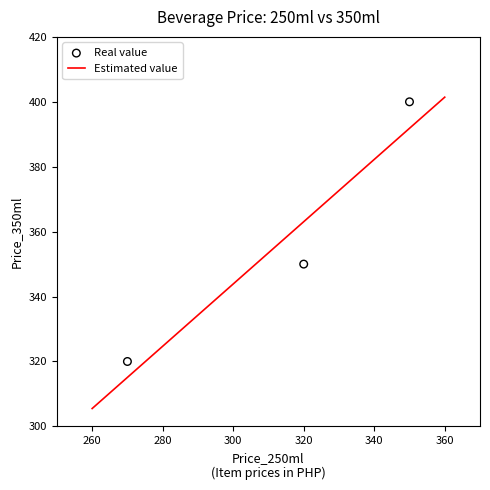

Approximately how many times larger is the value at 320 compared to 270?

1.1